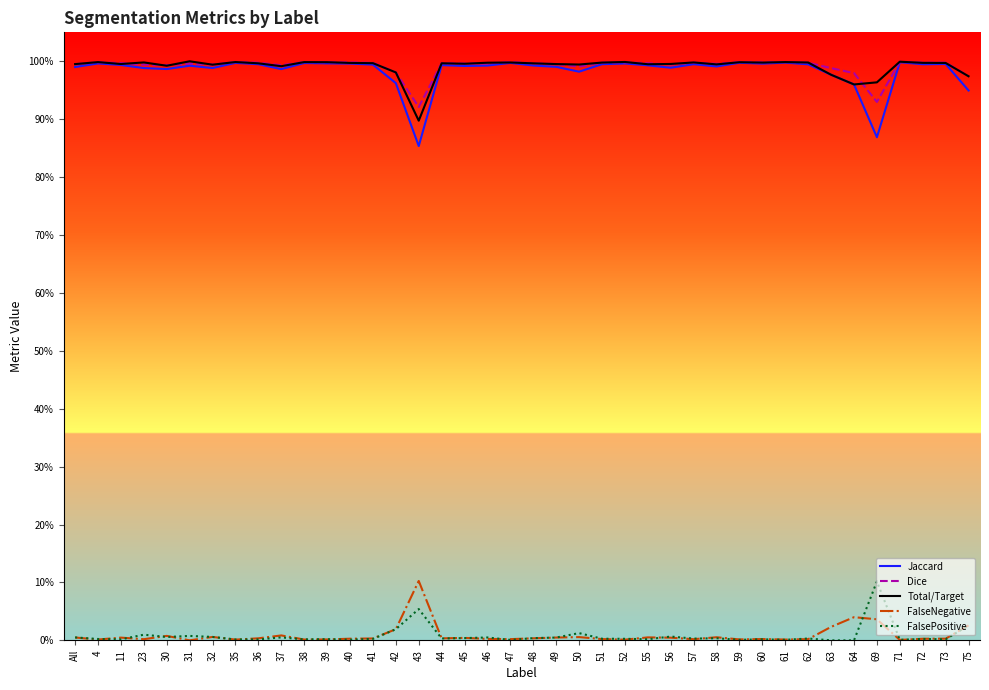

What position from the left is 73?

39